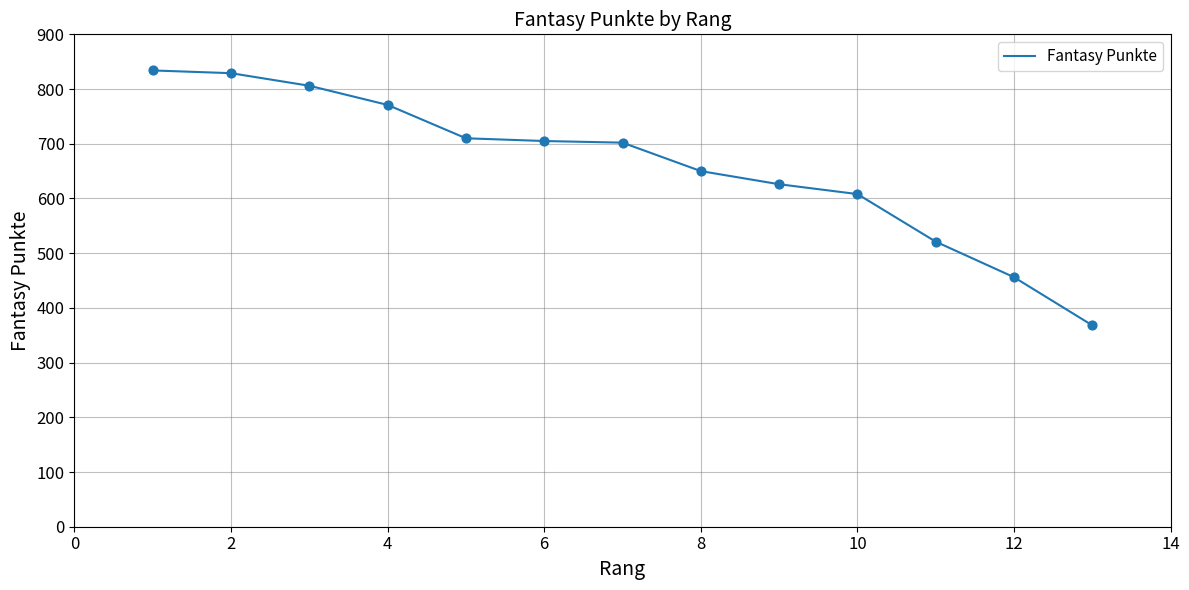

What is the maximum value shown in the chart?

834